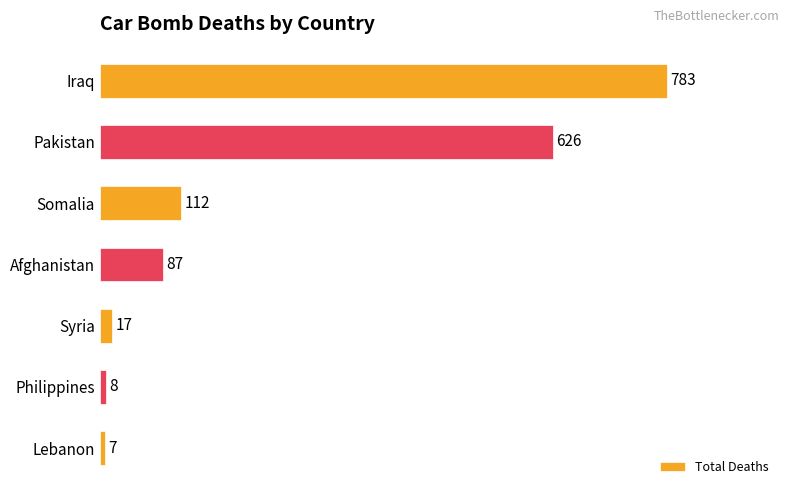

How many bars are there in total?

7